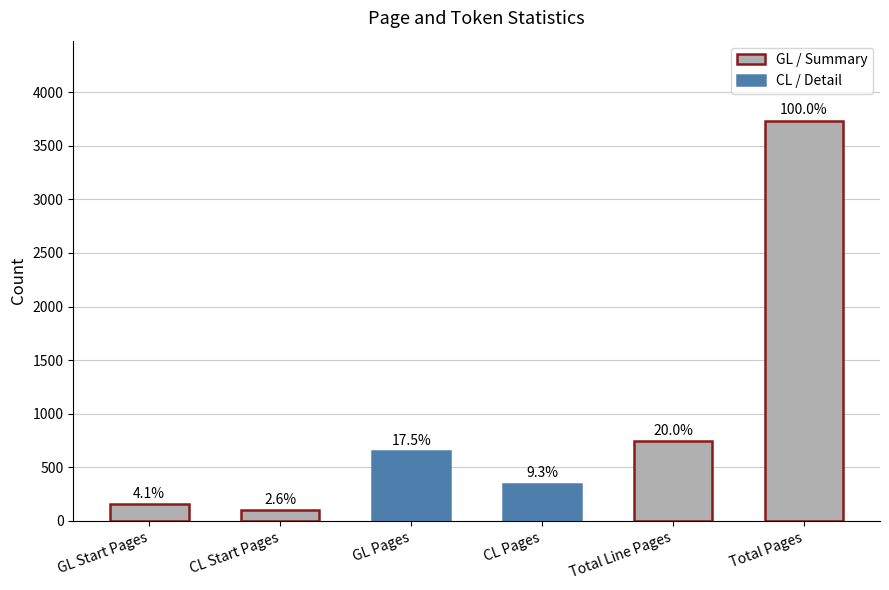

At which category does the chart reach its minimum across all series?

CL Start Pages